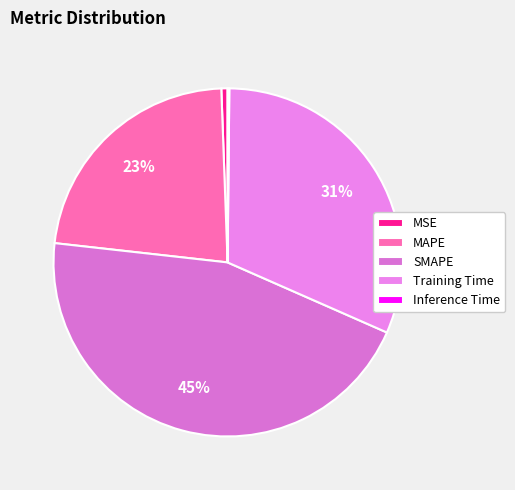

How many slices are in this pie chart?

5